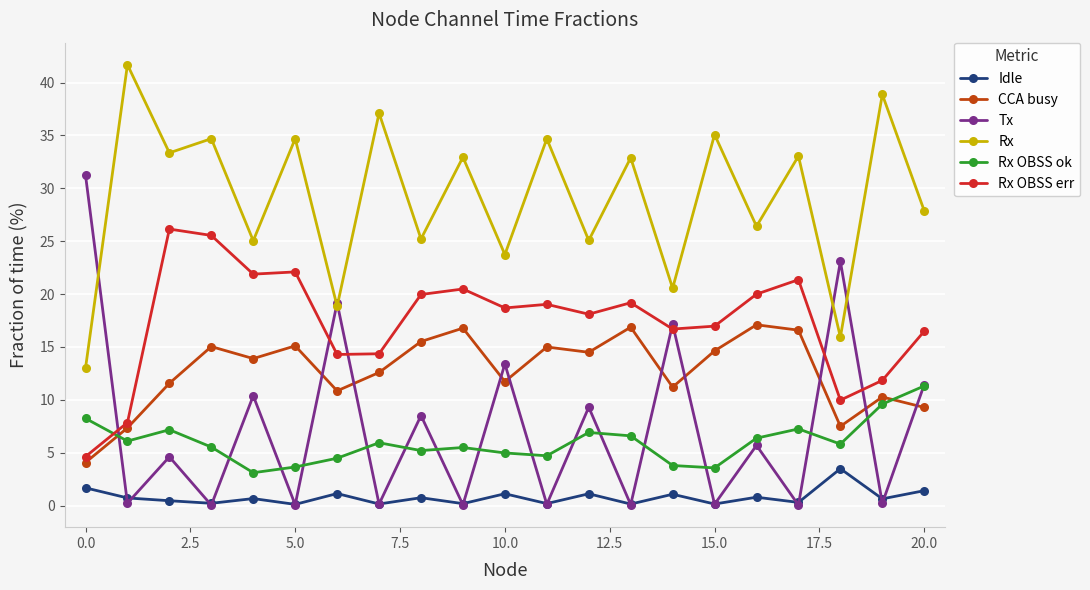

What is the lowest value of the Idle series?

0.1